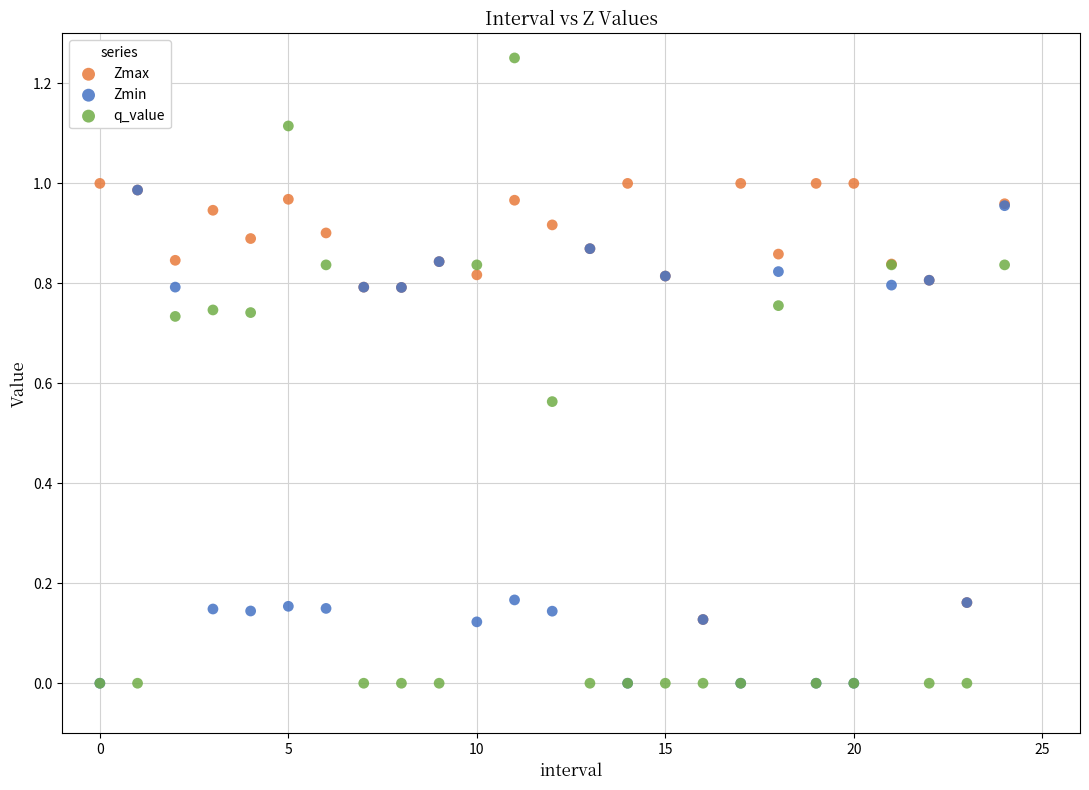

What are all the series names shown in the legend?

Zmax, Zmin, q_value